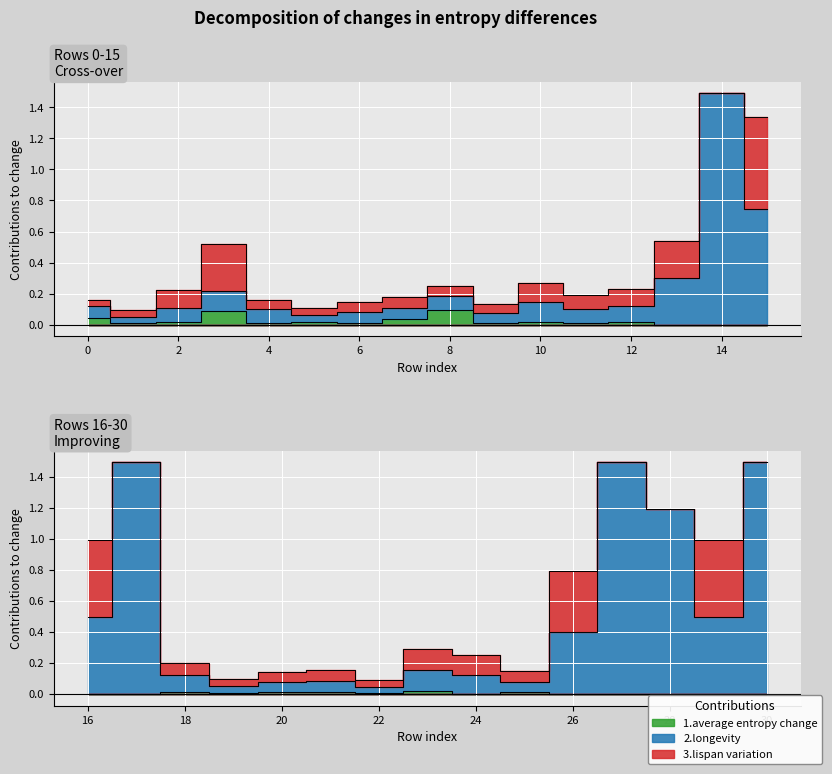

Is the value of 2.longevity at 6 greater than the value of 3.lispan variation at 24?

No